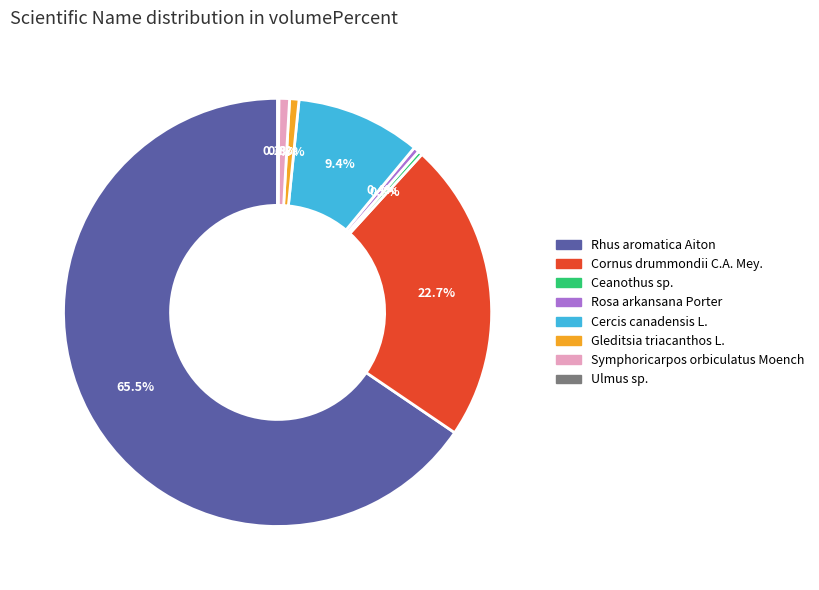

What portion of the pie excludes Gleditsia triacanthos L.?

99.3%